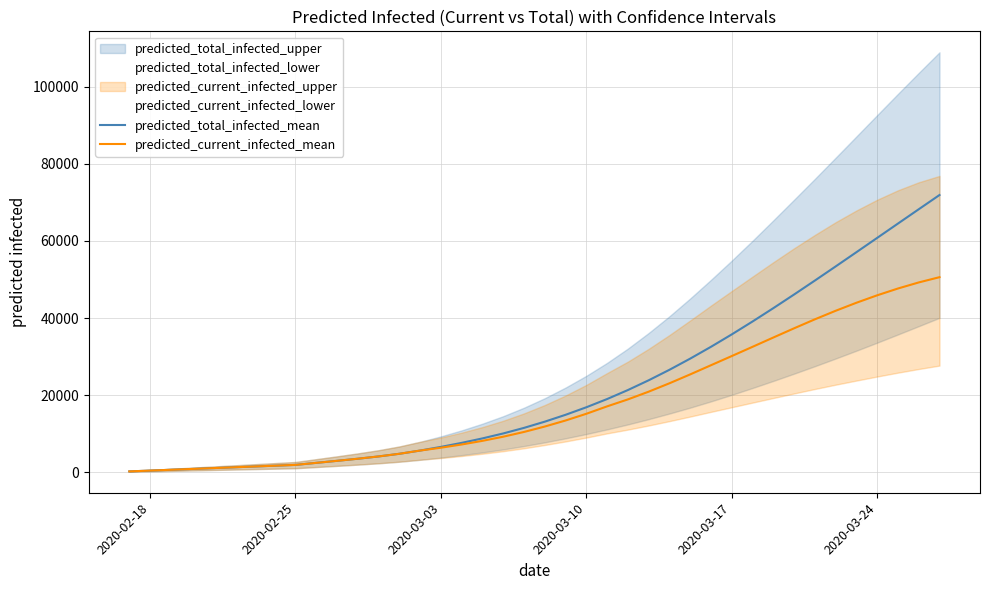

True or false: predicted_current_infected_mean and predicted_total_infected_mean intersect in this chart.

False